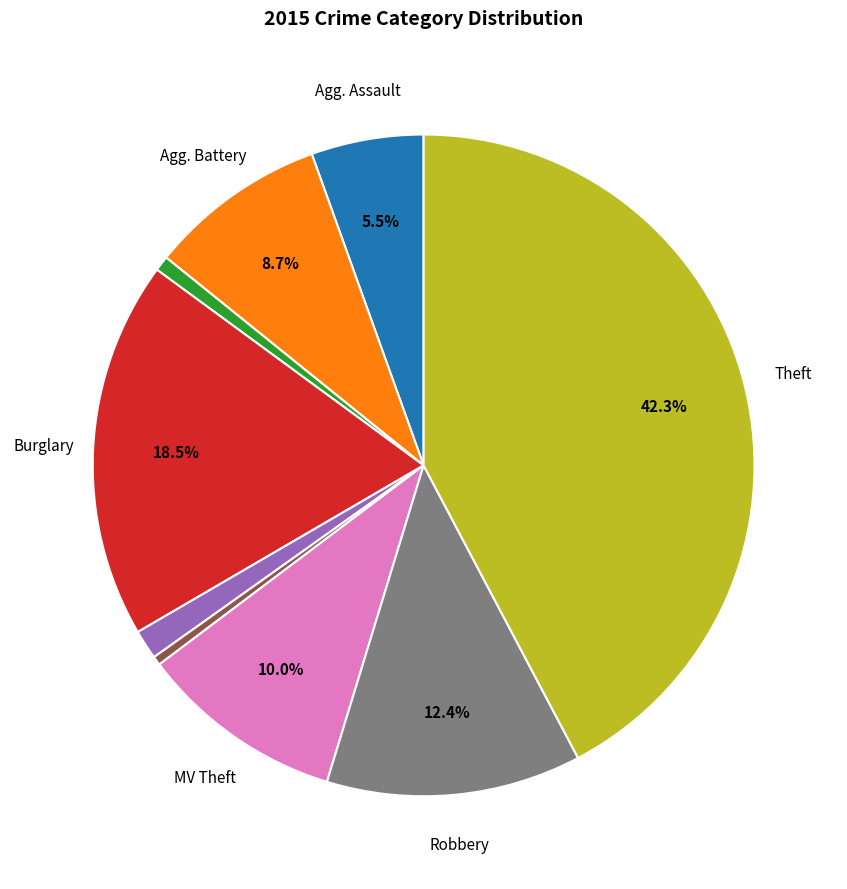

Is there a majority slice in this chart?

No